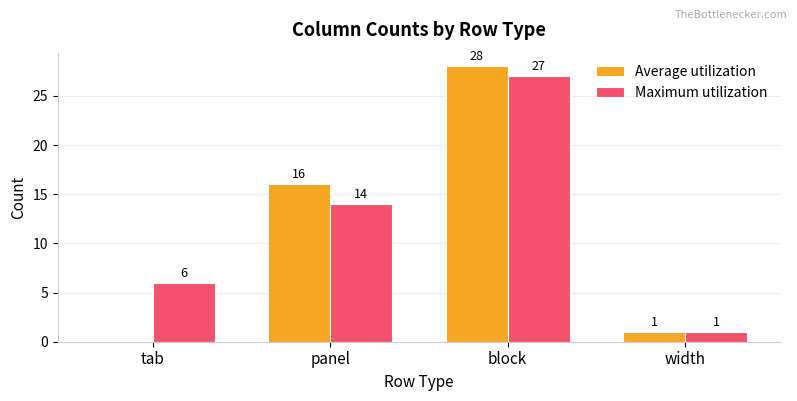

Is it true that Maximum utilization equals 1 at width?

True